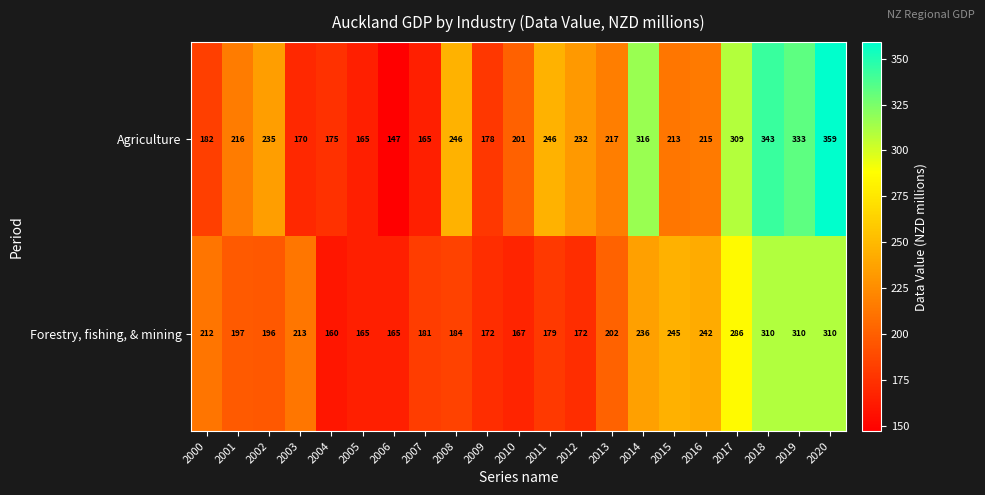

What is the total value across all series at 2010?

368